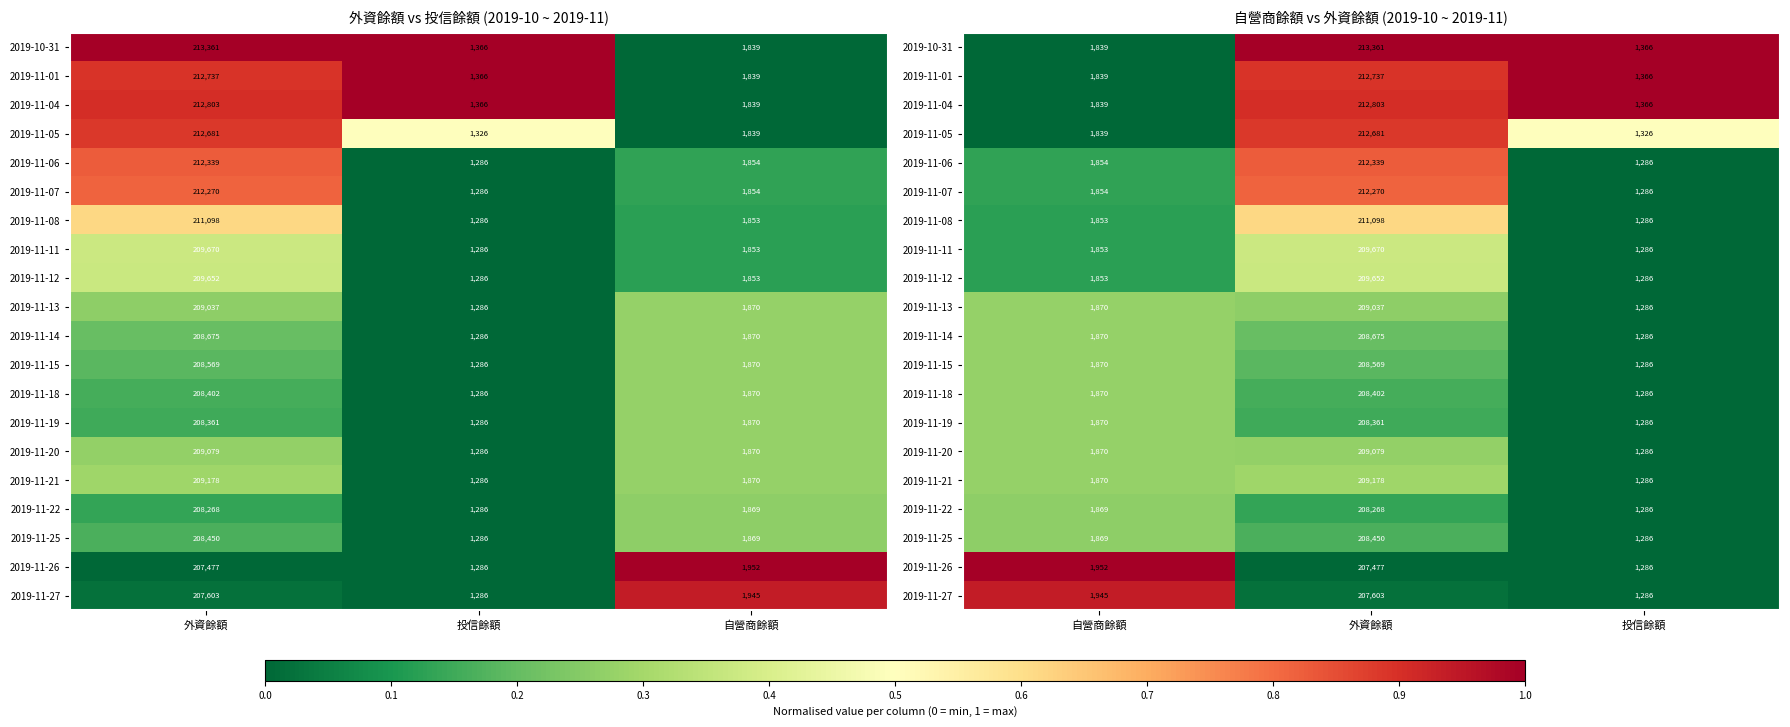

Is the value of 2019-11-19 at 外資餘額 greater than the value of 2019-11-25 at 自營商餘額?

No